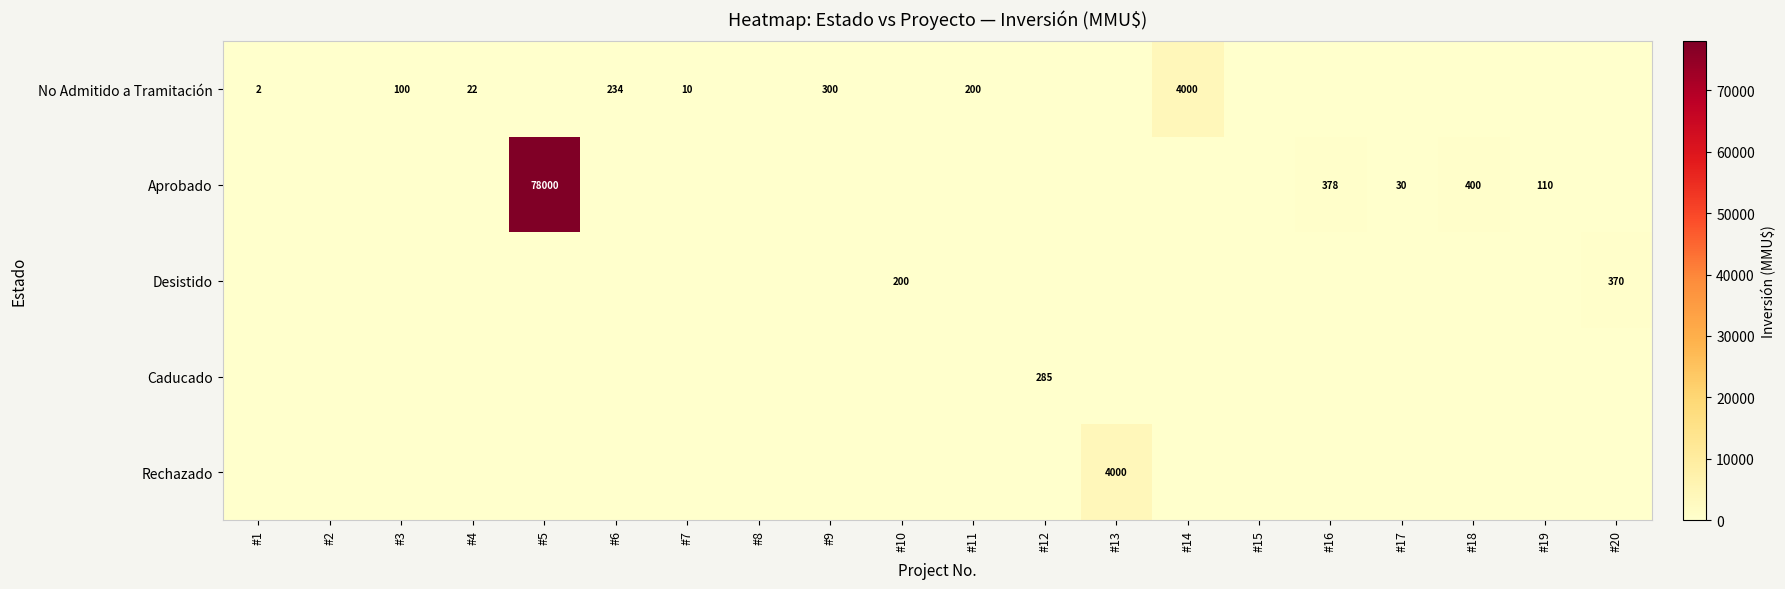

The value of Desistido at #10 is 200. True or false?

True